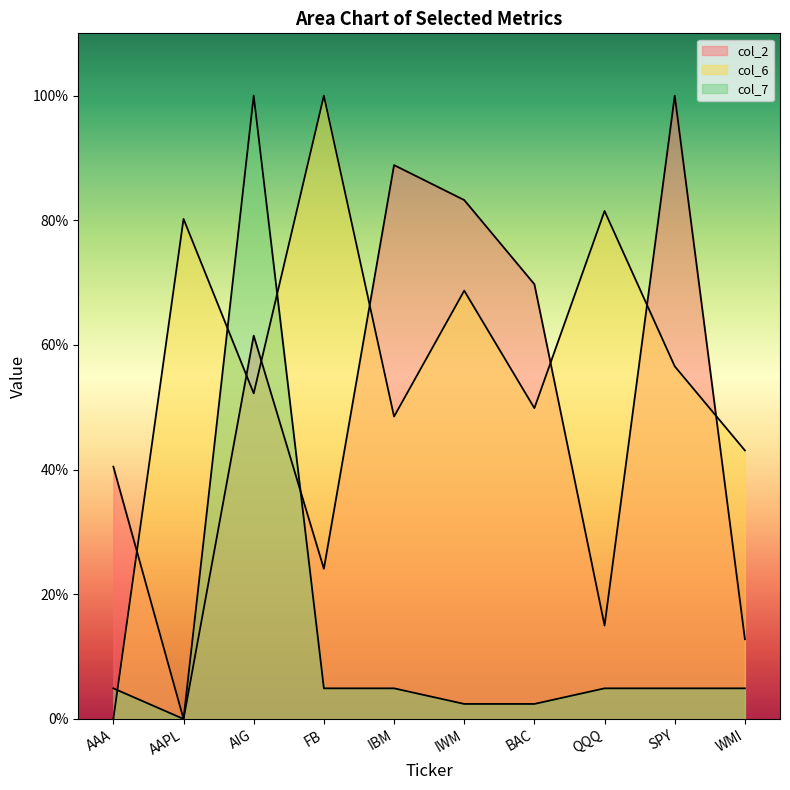

Reading left to right, what are all the values shown in this chart?

col_2: 0.4	0.0	0.6	0.2	0.9	0.8	0.7	0.1	1.0	0.1
col_6: 0.0	0.8	0.5	1.0	0.5	0.7	0.5	0.8	0.6	0.4
col_7: 0.0	0.0	1.0	0.0	0.0	0.0	0.0	0.0	0.0	0.0